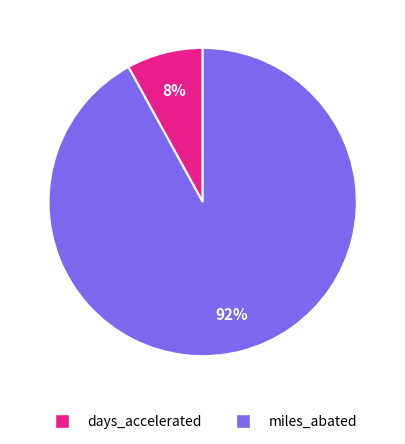

Count the number of slices in the pie.

2